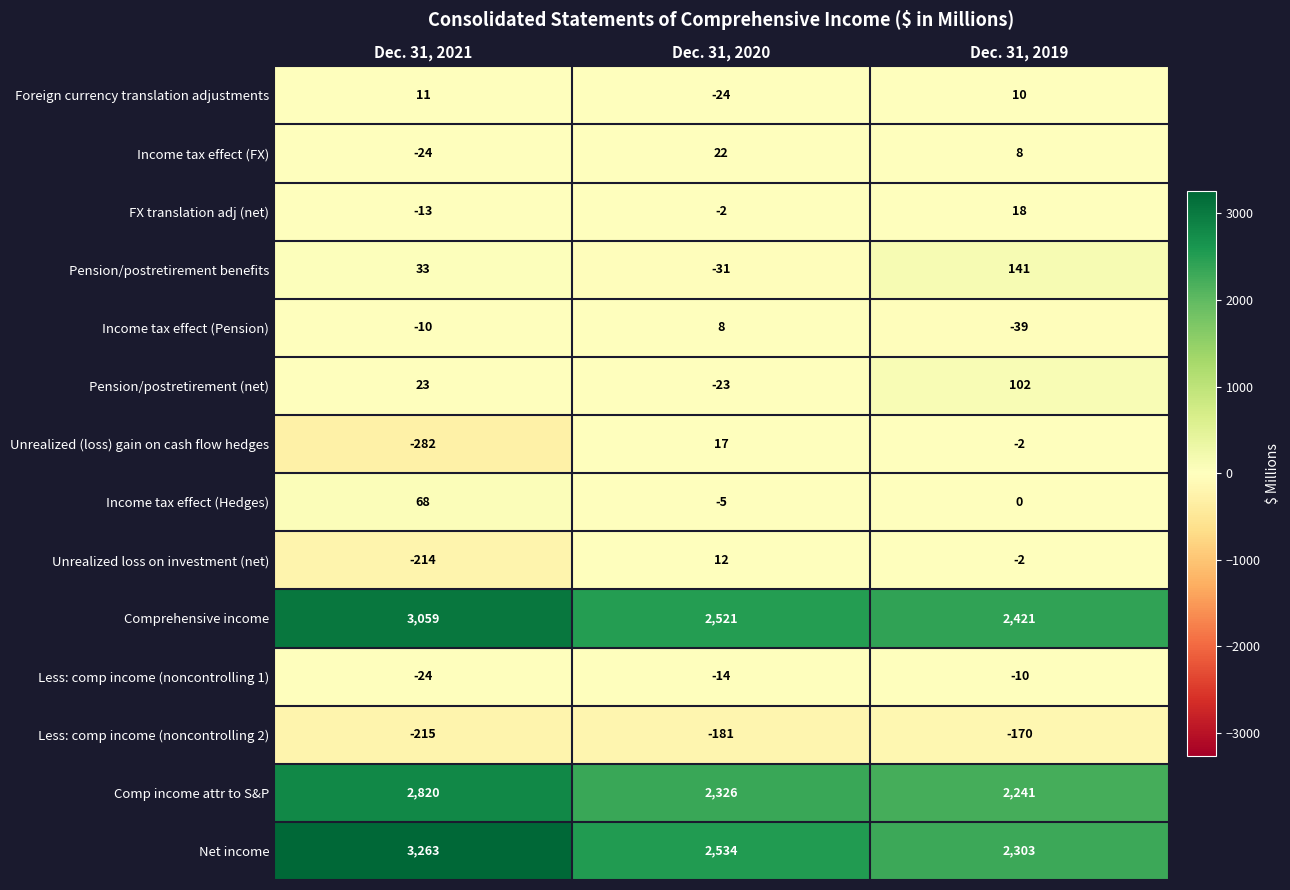

Where is Unrealized loss on investment (net) nearest to the value -101?

Dec. 31, 2019